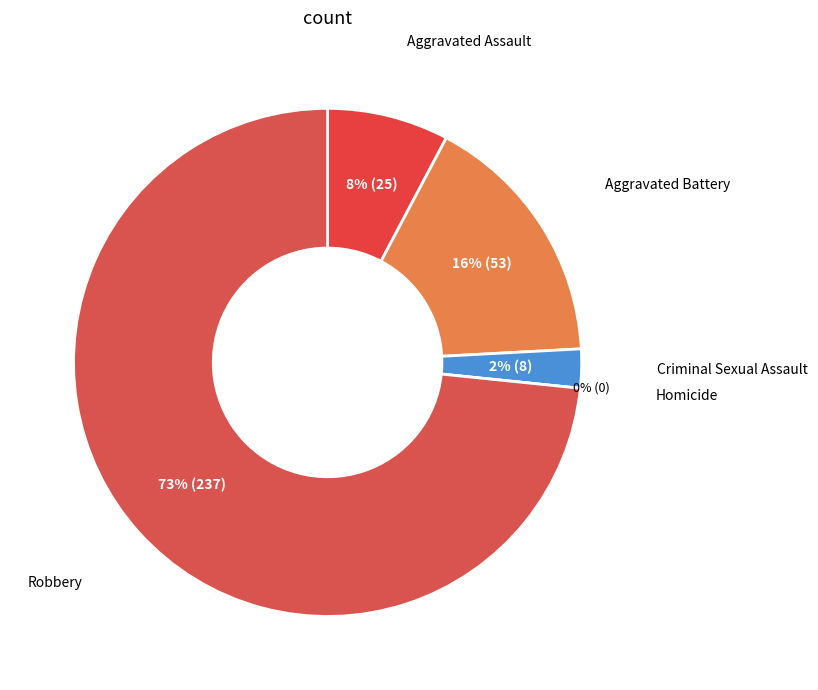

Between Homicide and Robbery, which is larger?

Robbery